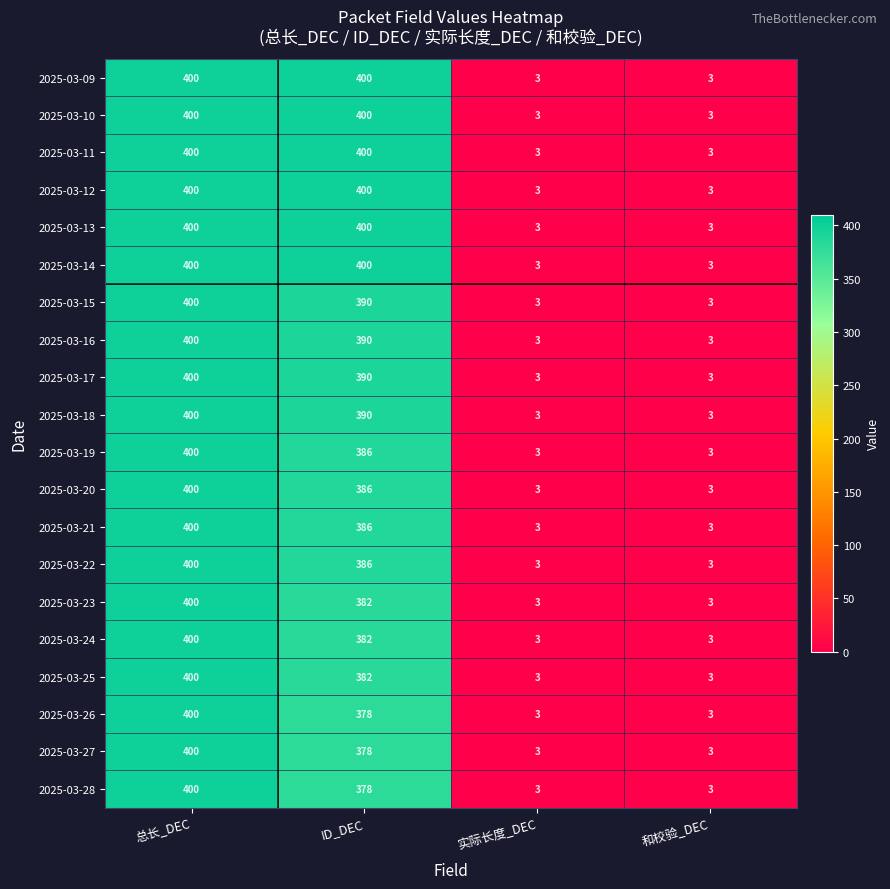

At which label does 2025-03-25 reach its peak?

总长_DEC